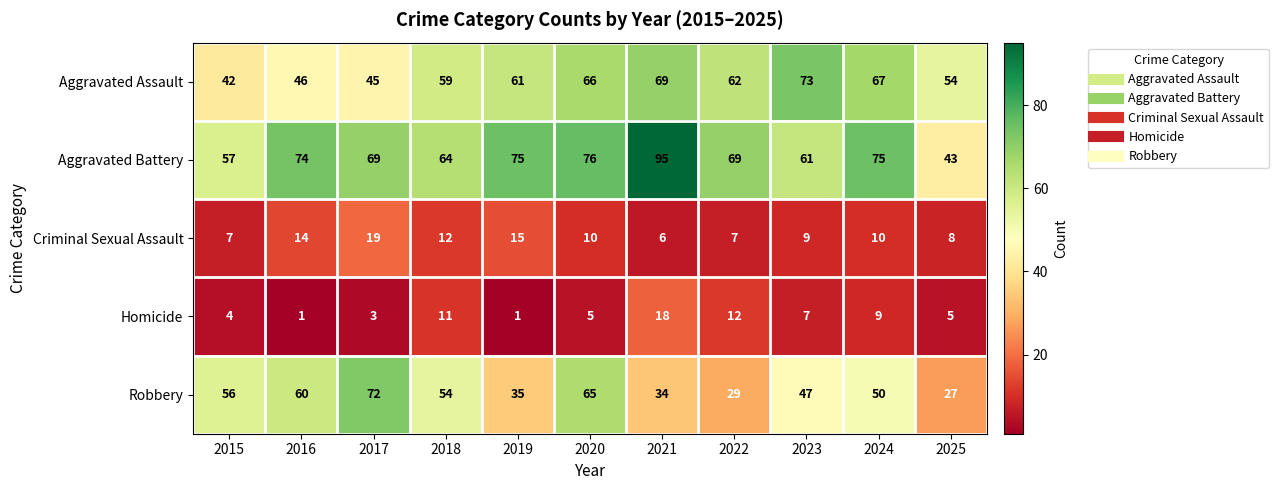

Which series has the widest spread of values?

Aggravated Battery